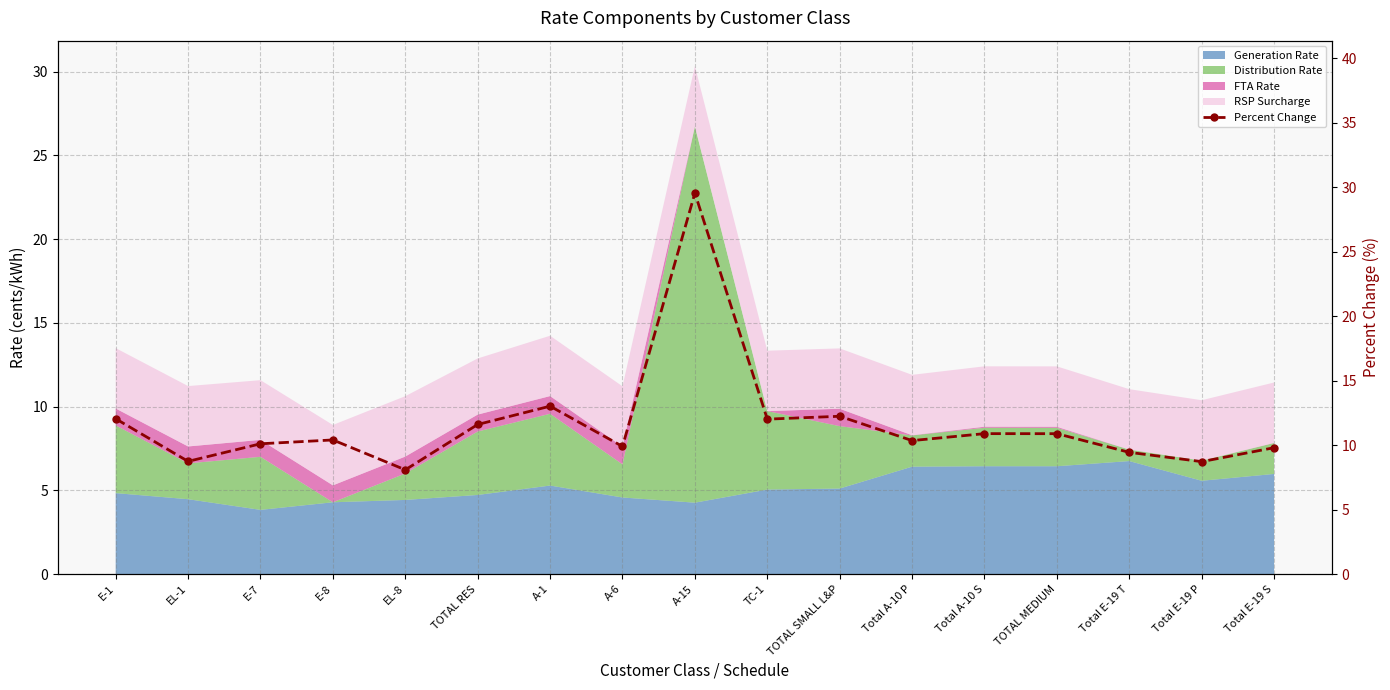

At which category does the data reach its first local peak?

E-8